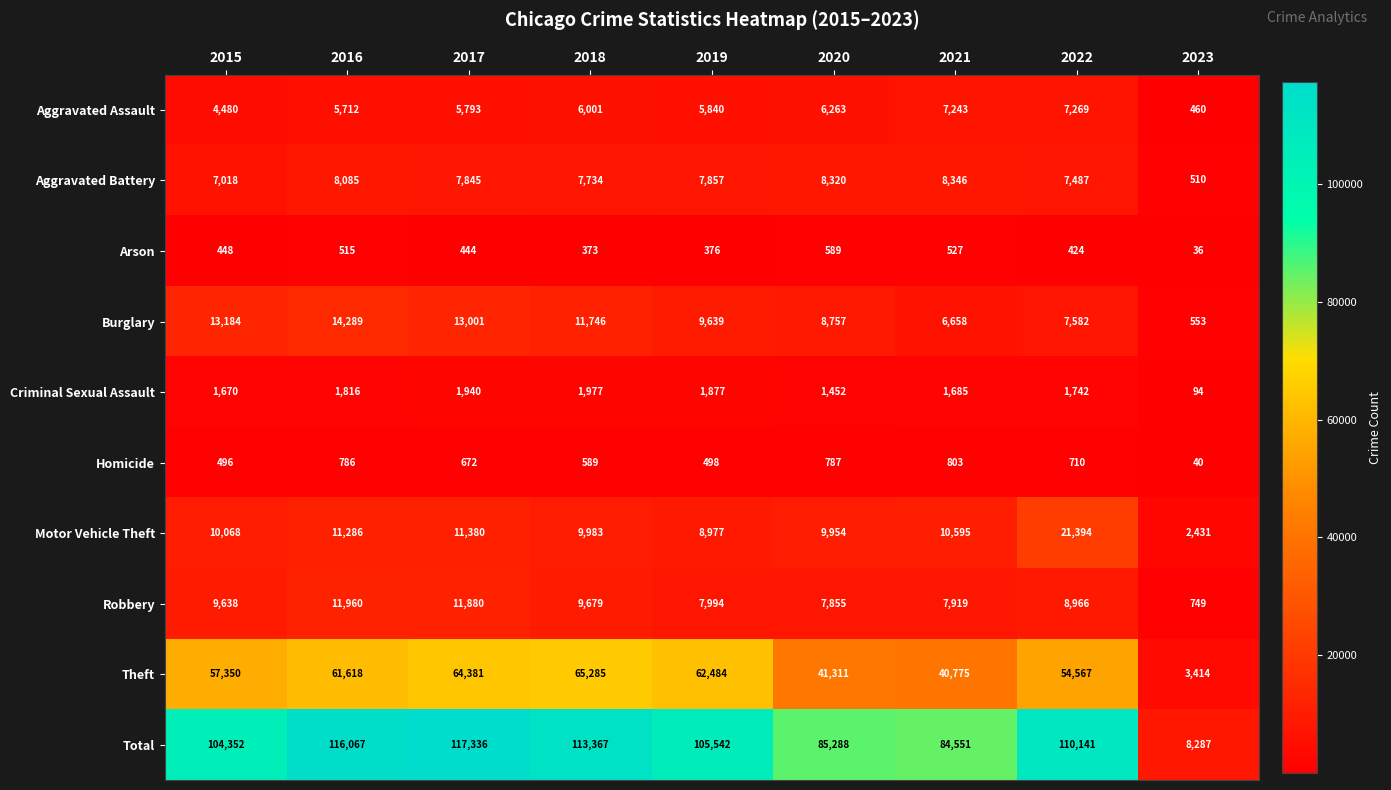

Rank the series by their maximum value, from lowest to highest.

Arson, Homicide, Criminal Sexual Assault, Aggravated Assault, Aggravated Battery, Robbery, Burglary, Motor Vehicle Theft, Theft, Total